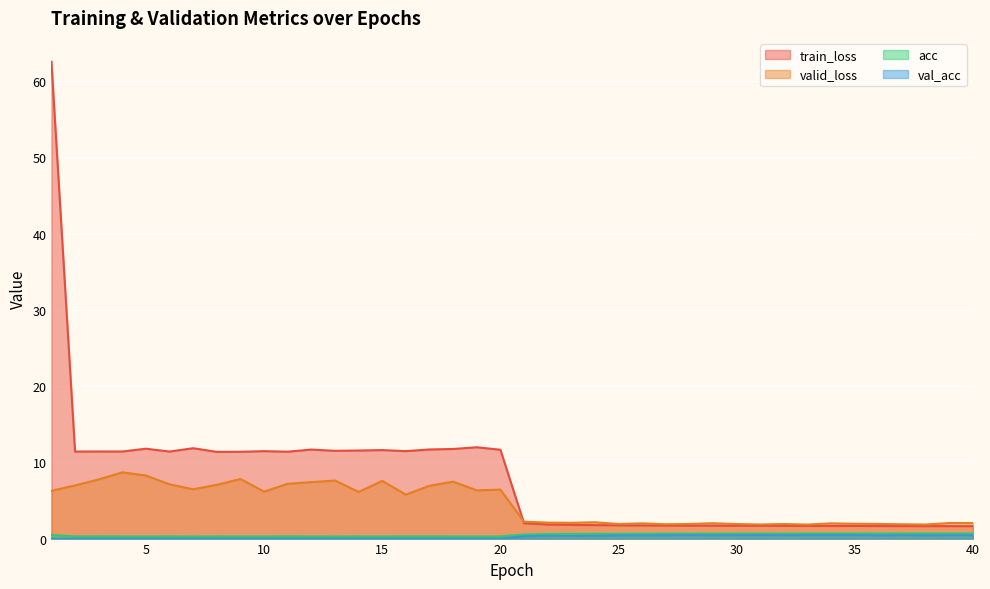

Where is the first local minimum for train_loss?

2